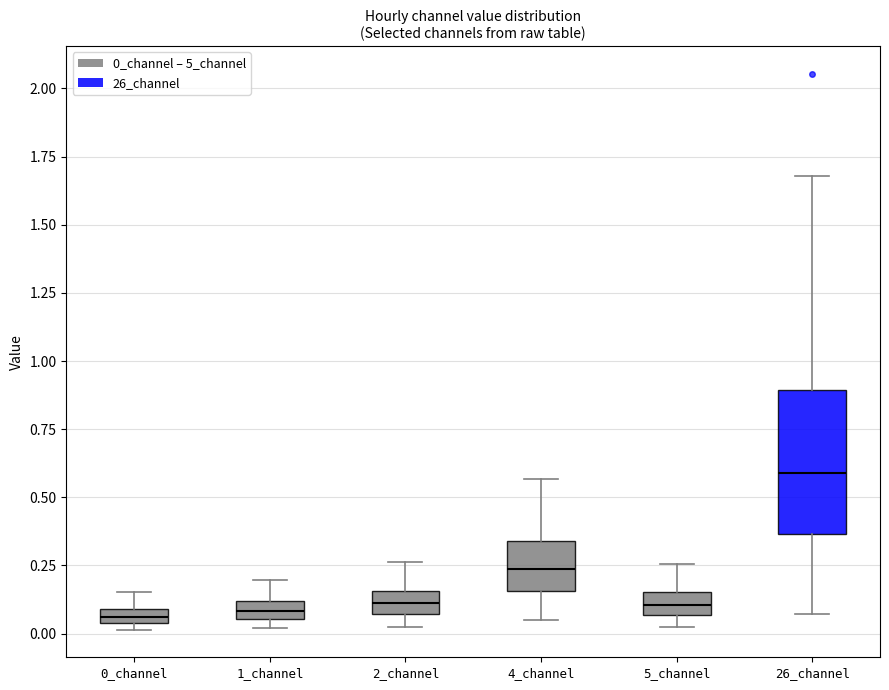

Which box's median line is the highest?

26_channel